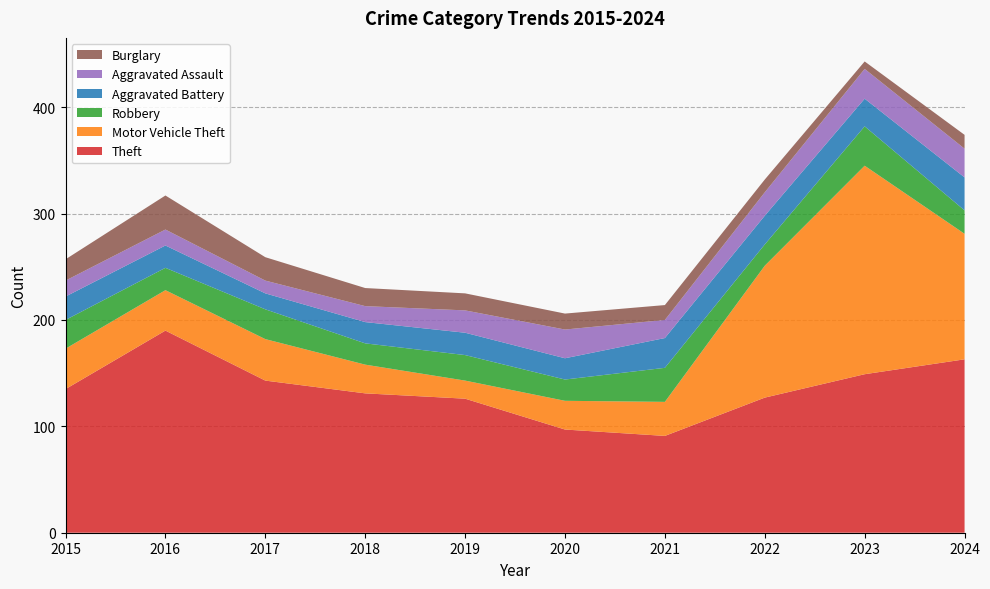

Reading left to right, what are all the values shown in this chart?

Theft: 2015=135	2016=190	2017=143	2018=131	2019=126	2020=97	2021=91	2022=127	2023=149	2024=163
Motor Vehicle Theft: 2015=38	2016=38	2017=39	2018=27	2019=17	2020=27	2021=32	2022=124	2023=196	2024=118
Robbery: 2015=27	2016=21	2017=28	2018=20	2019=24	2020=20	2021=32	2022=20	2023=37	2024=22
Aggravated Battery: 2015=22	2016=21	2017=15	2018=20	2019=21	2020=20	2021=28	2022=27	2023=26	2024=31
Aggravated Assault: 2015=15	2016=15	2017=12	2018=15	2019=21	2020=27	2021=17	2022=22	2023=28	2024=27
Burglary: 2015=20	2016=32	2017=22	2018=17	2019=16	2020=15	2021=14	2022=12	2023=7	2024=13